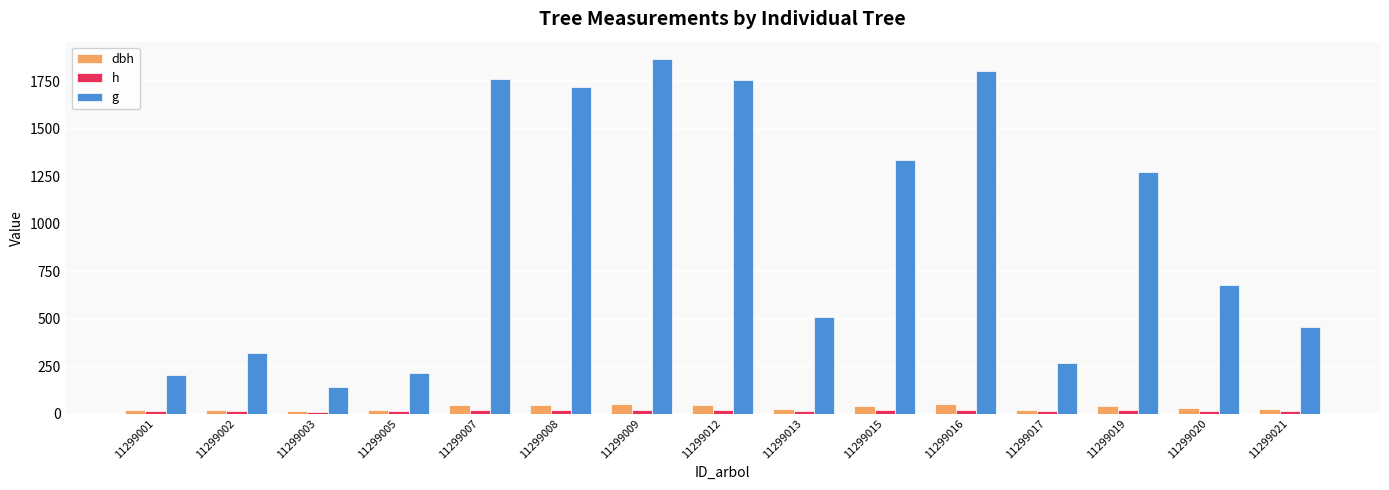

What is the sum of all dbh values?

483.0